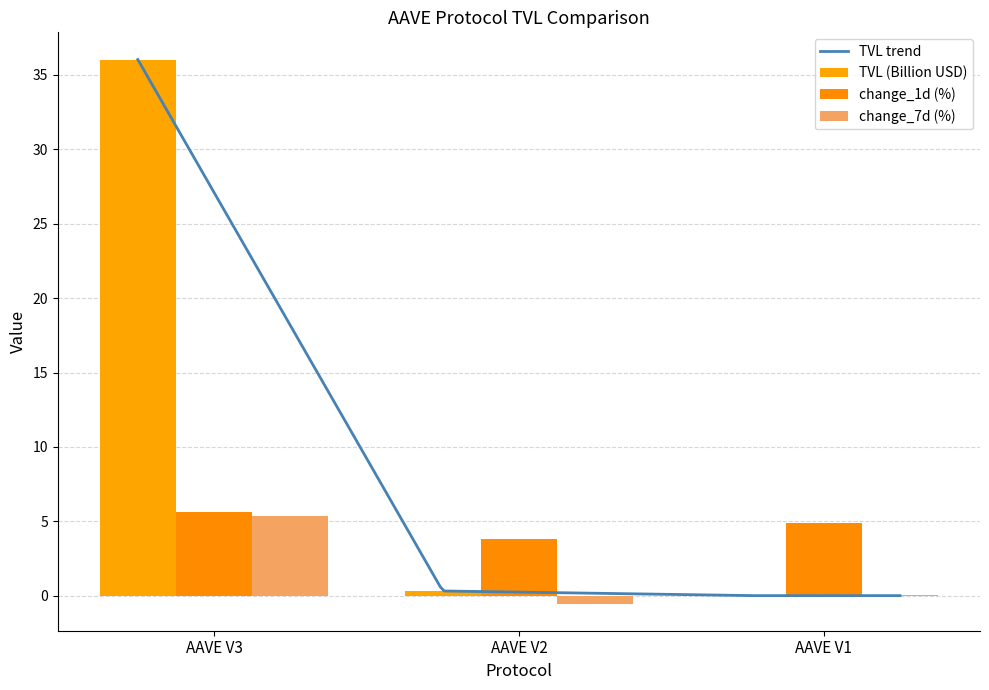

Read the value at AAVE V2.

0.3